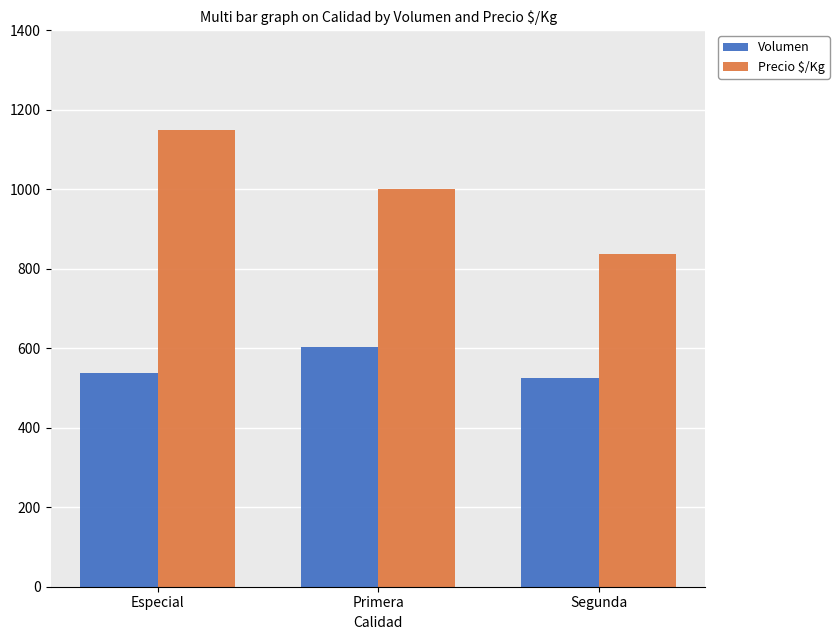

What is the sum of the Precio $/Kg values at Especial and Primera?

2148